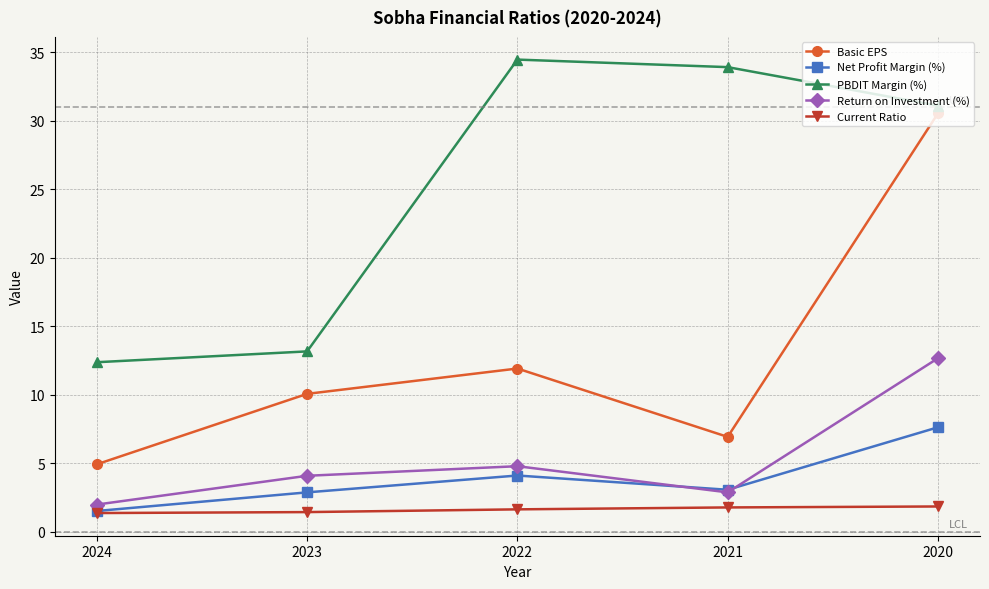

The PBDIT Margin (%) series shows 34.5 at 2022. True or false?

True